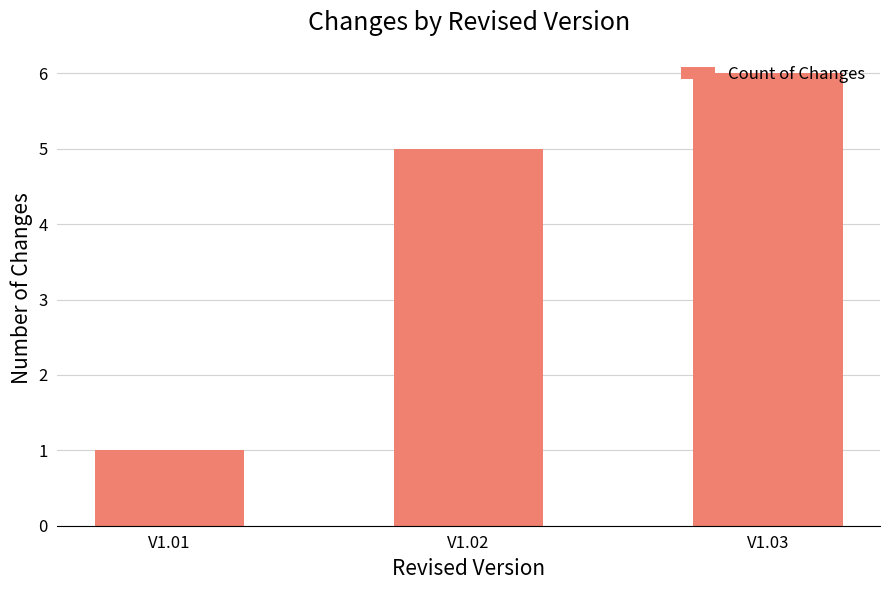

Approximately how many times larger is the value at V1.03 compared to V1.01?

6.0